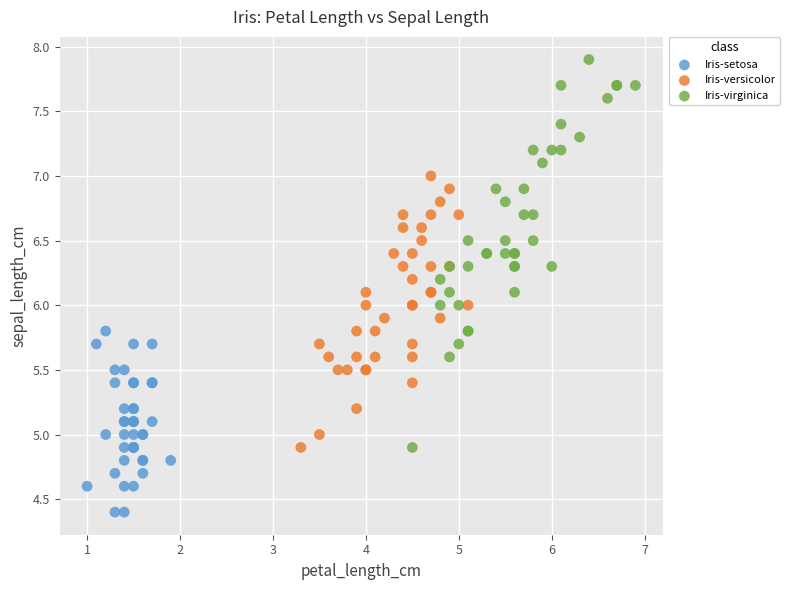

Which series reaches the maximum Y coordinate?

Iris-virginica